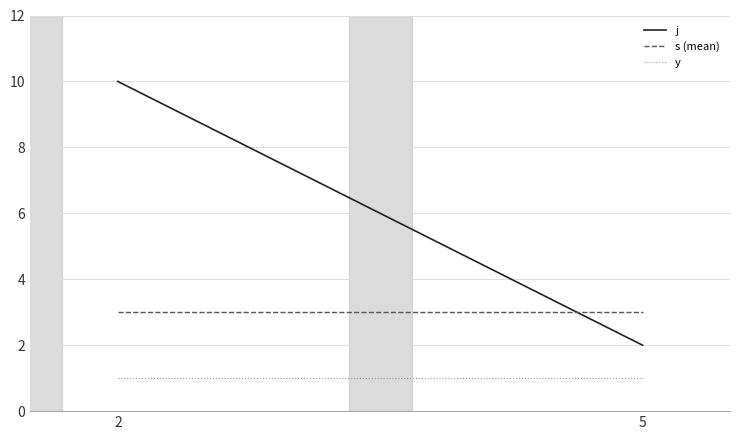

Reading left to right, what are all the values shown in this chart?

j: 2=10	5=2
s (mean): 2=3	5=3
y: 2=1	5=1